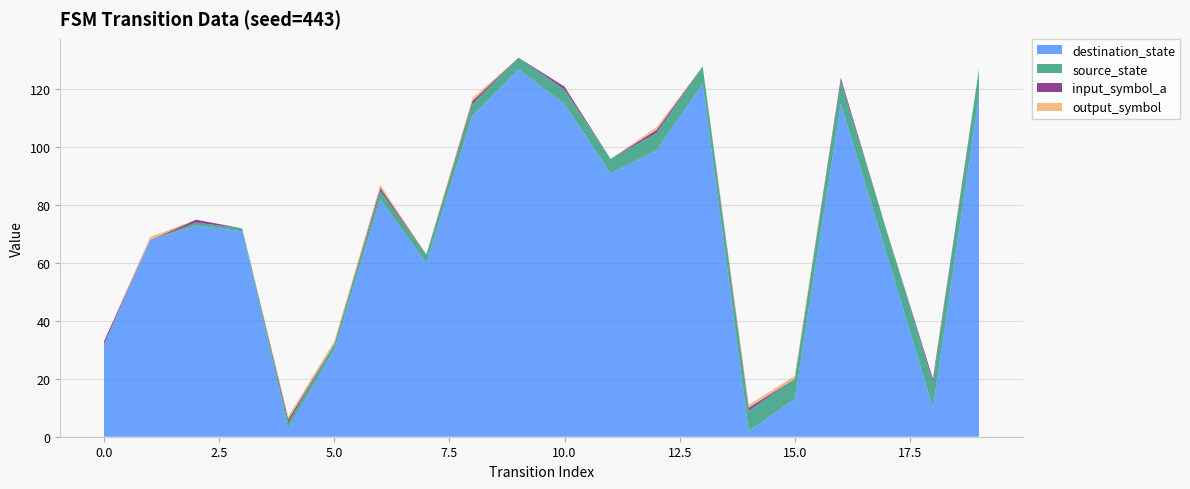

Is it true that destination_state equals 30 at 5.0?

True